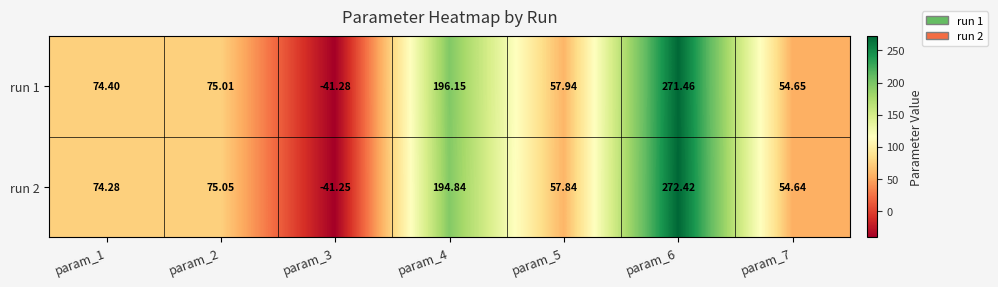

Is the value of run 1 at param_5 greater than the value of run 2 at param_2?

No